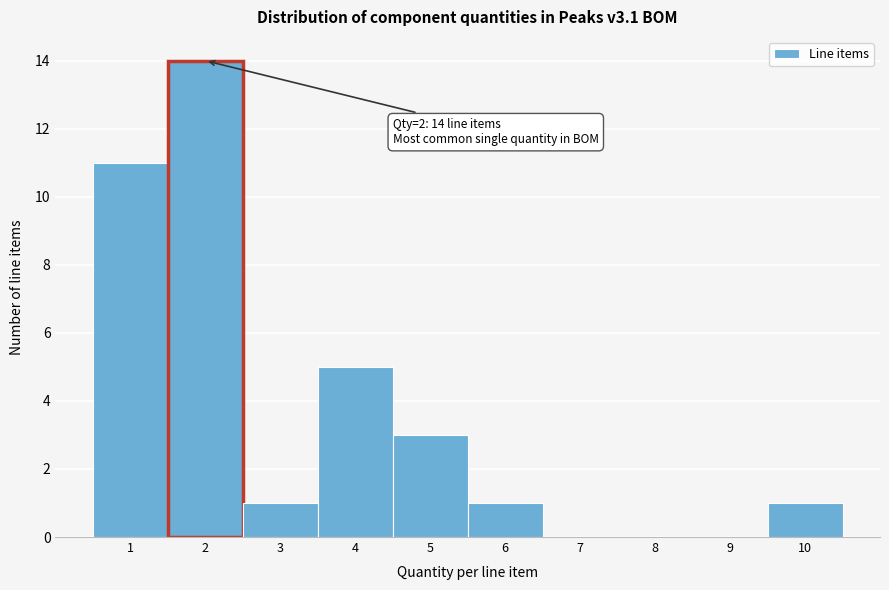

Which range on the x-axis has the tallest bar?

1.5 to 2.5